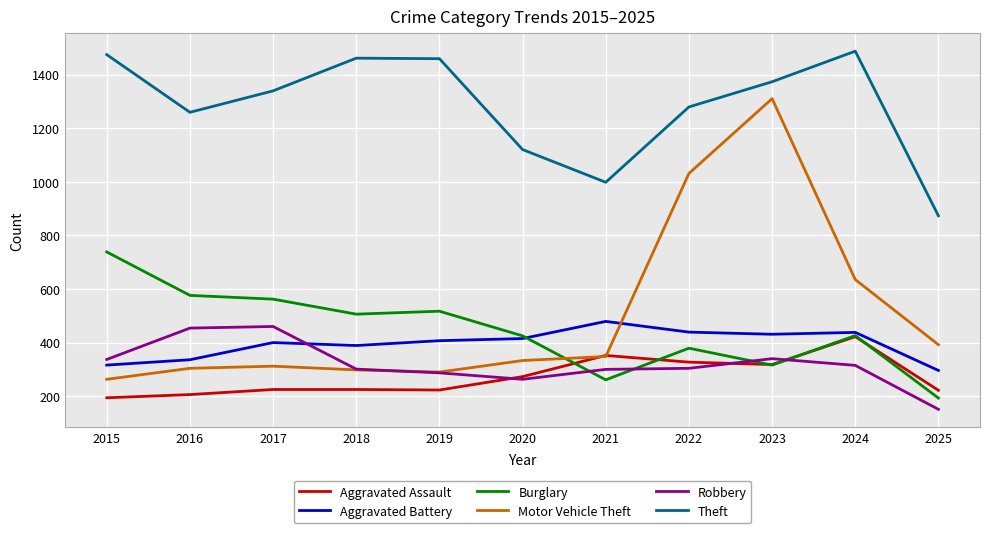

How many distinct data groups are displayed?

6